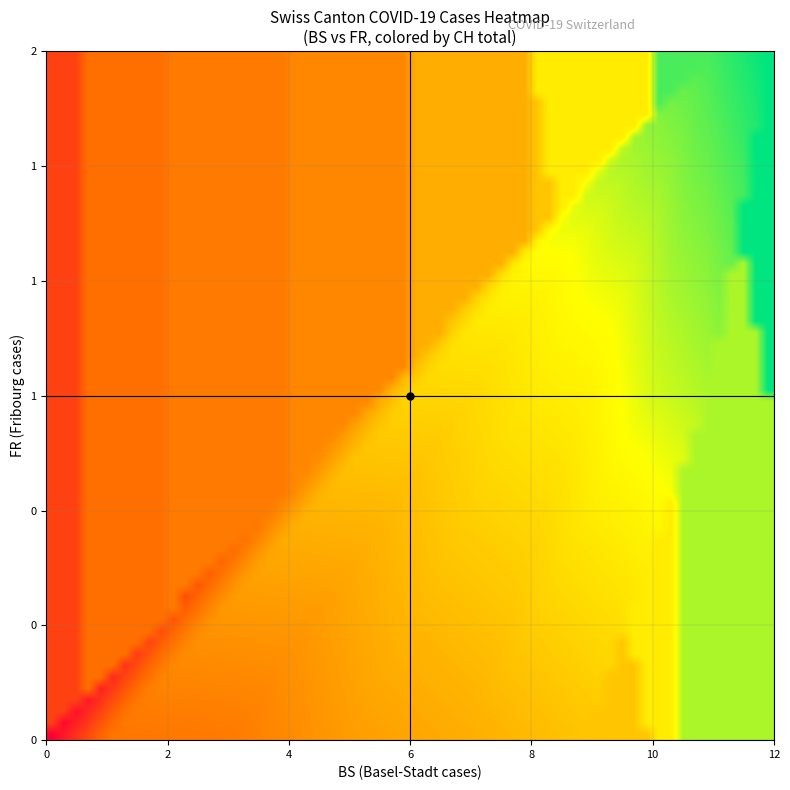

Which series has the widest spread of values?

CH